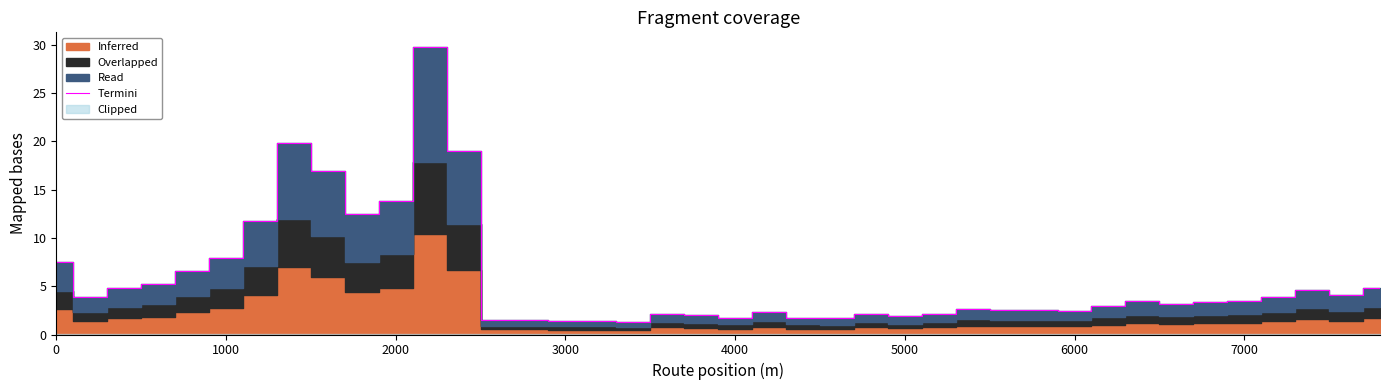

Where is Termini nearest to the value 15?

2000